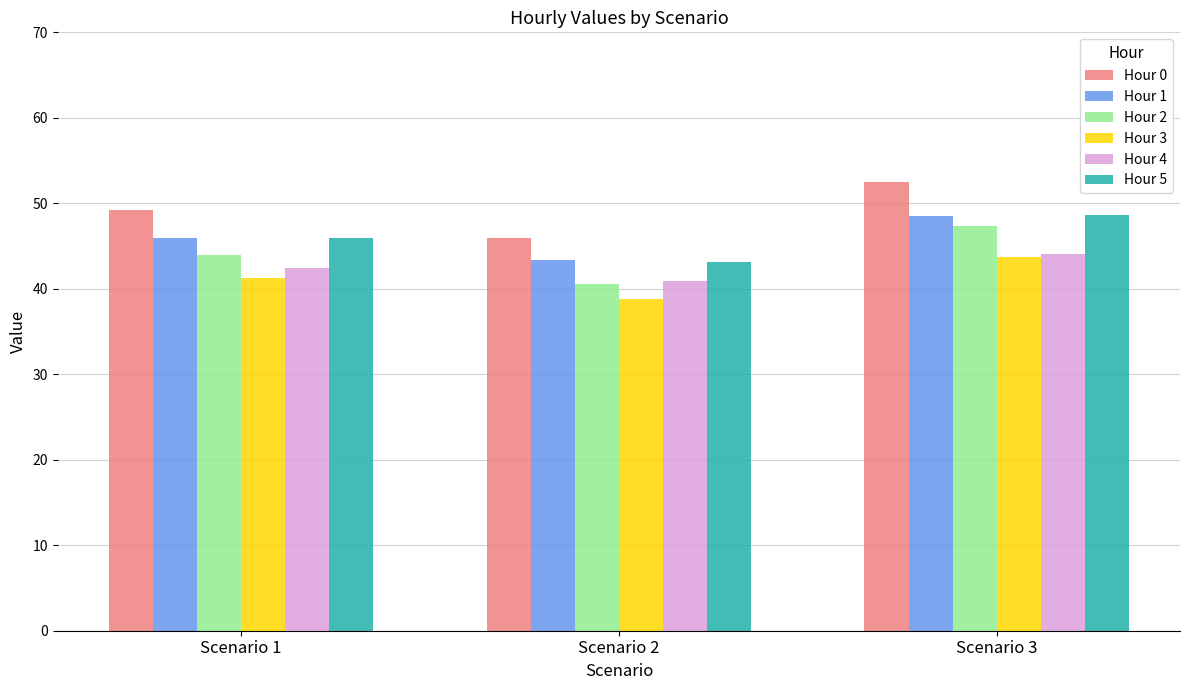

How many bars are there in each group?

6